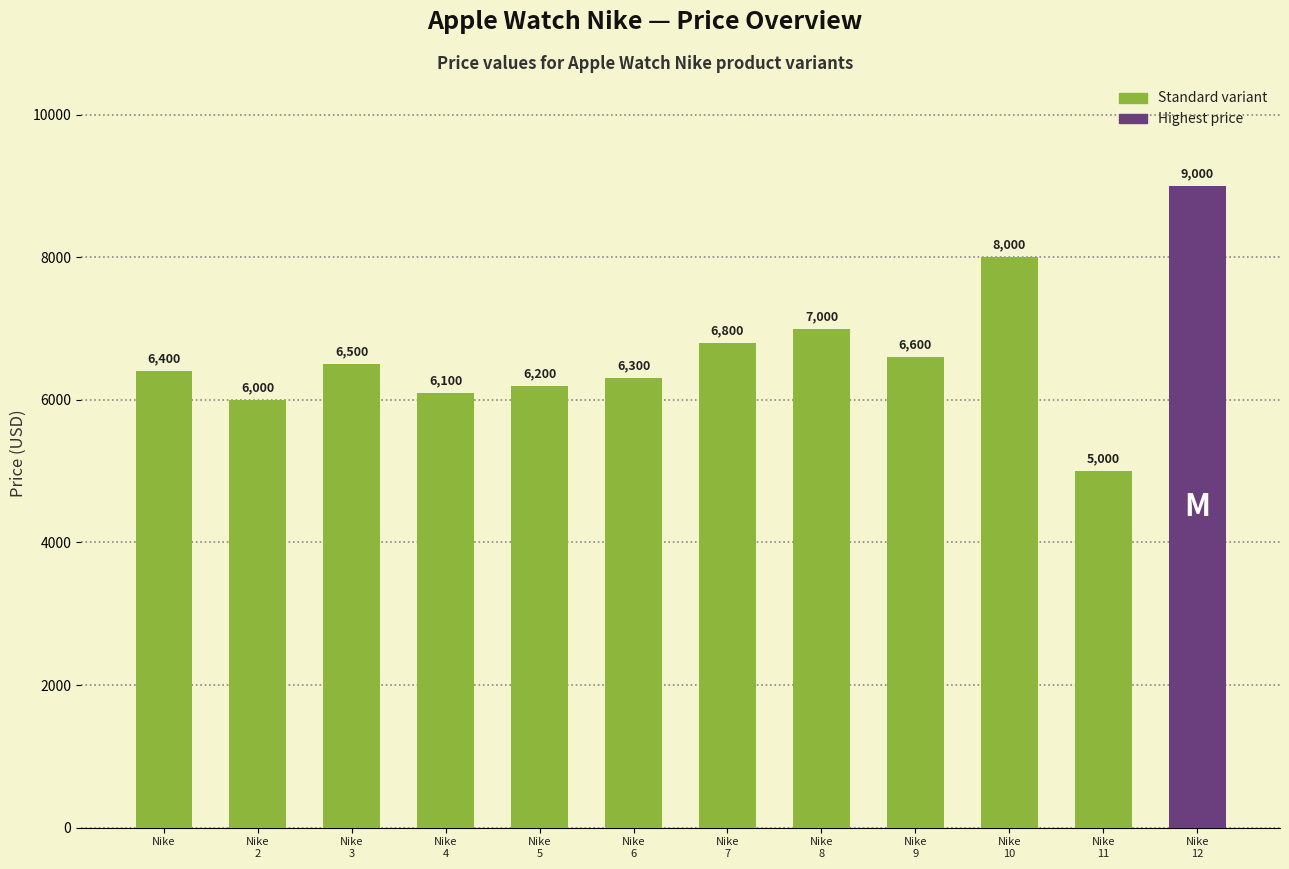

What is the change in value from Nike
2 to Nike
6?

+300